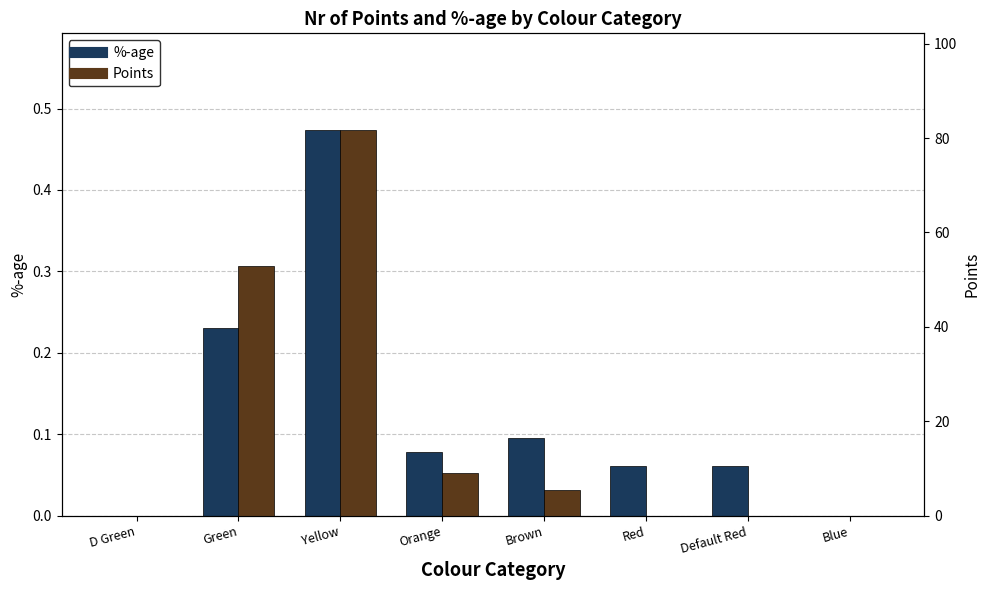

Count the number of data series in this chart.

2